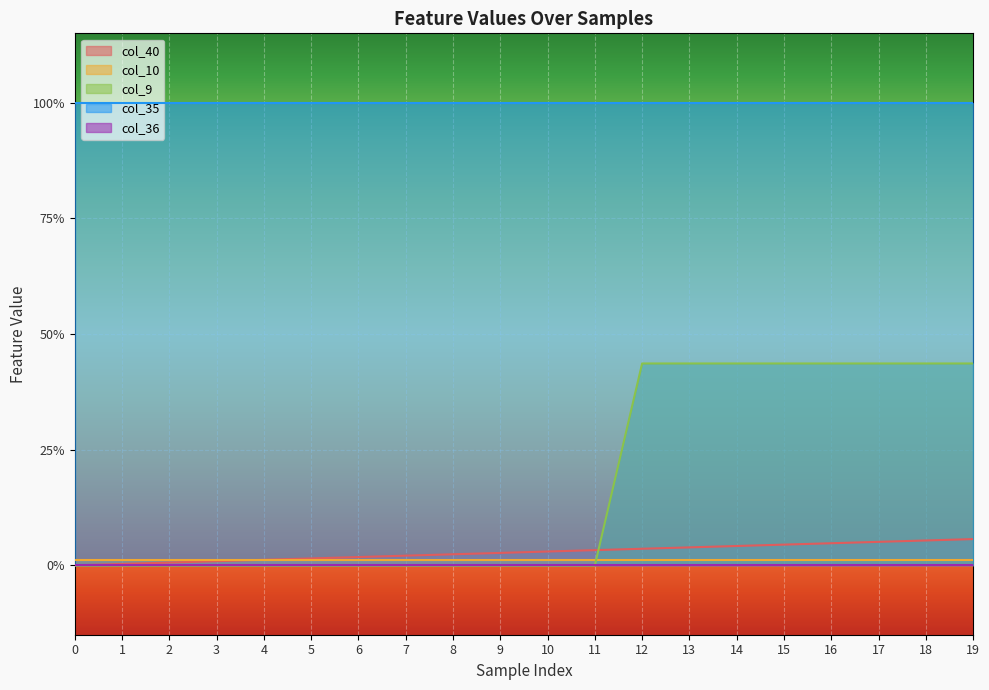

True or false: col_35 and col_9 intersect in this chart.

False